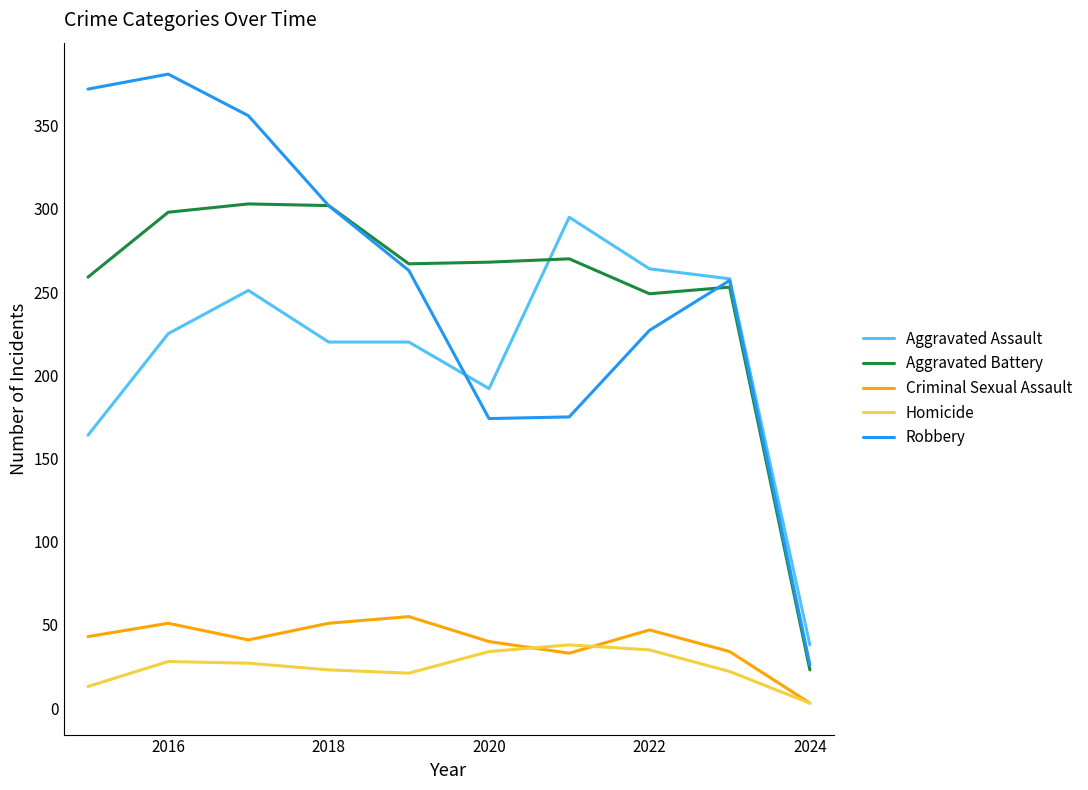

What is the maximum value for Homicide?

38